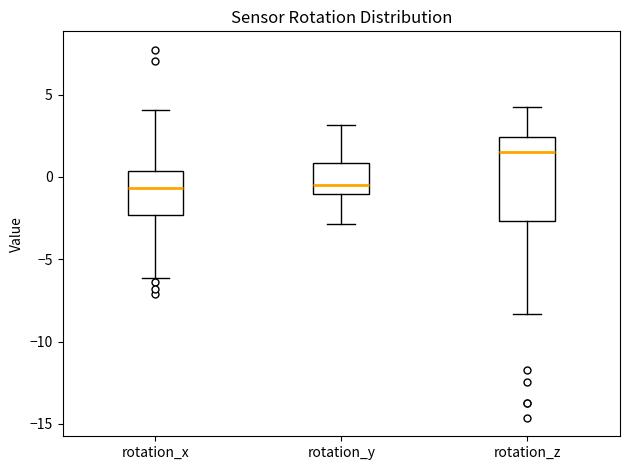

Which box has the highest median line?

rotation_z